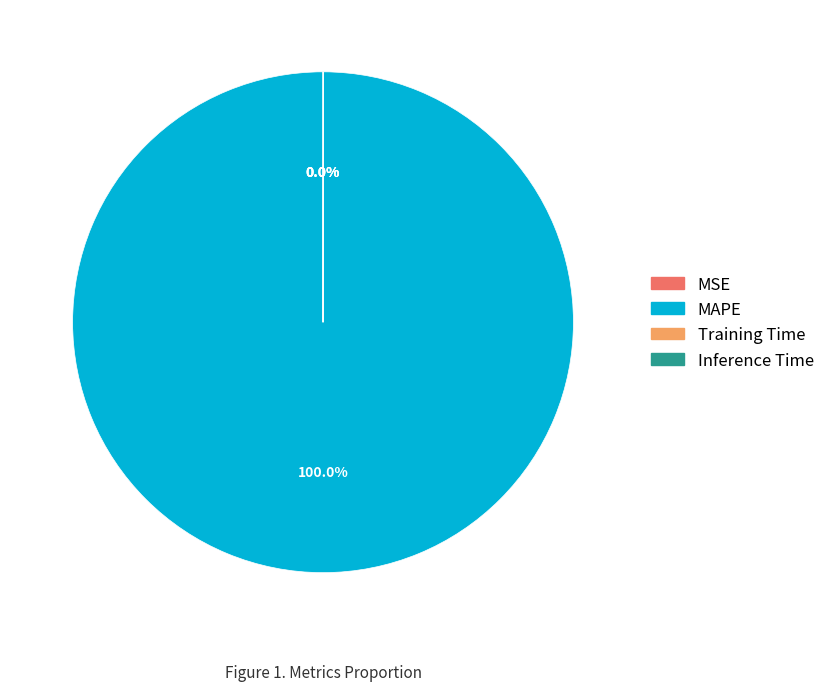

Which category accounts for the majority?

MAPE